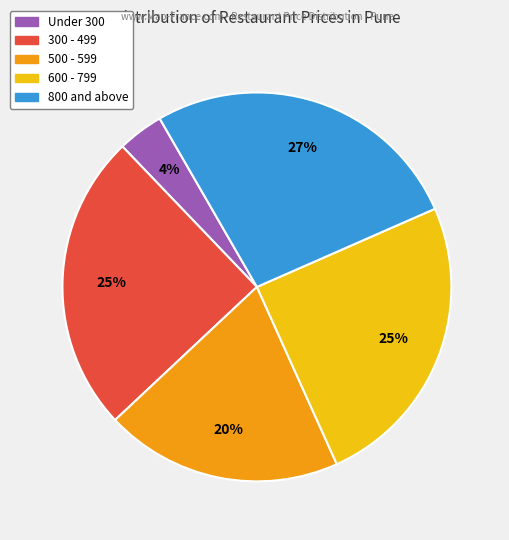

To the nearest percent, what is the difference between the largest and smallest slice percentages?

23%